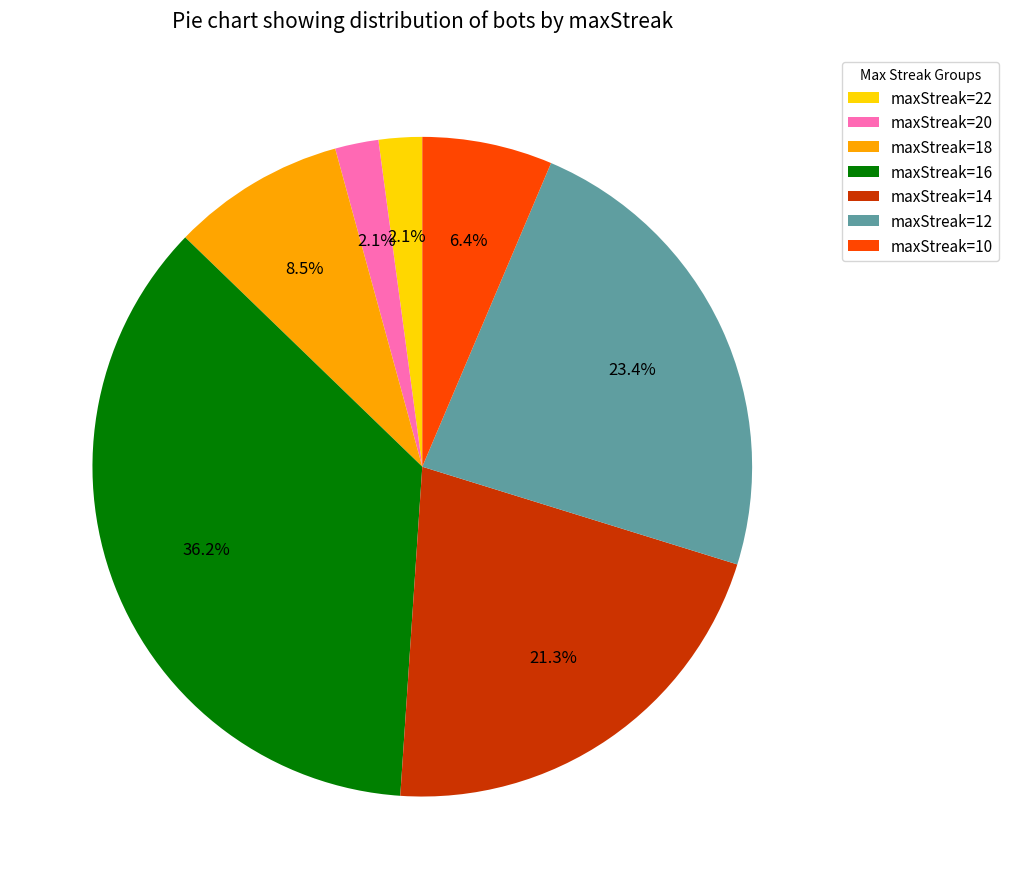

What is the ratio of the value at maxStreak=16 to the value at maxStreak=10?

5.7